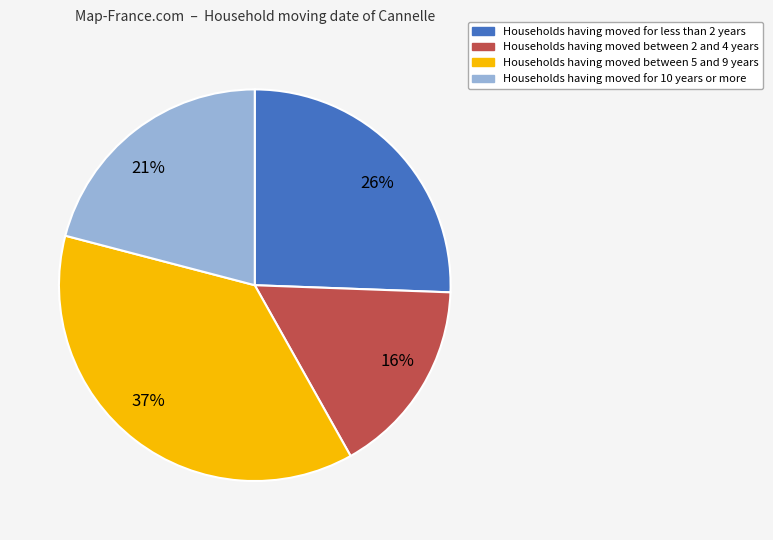

Which slice is the smallest?

16%